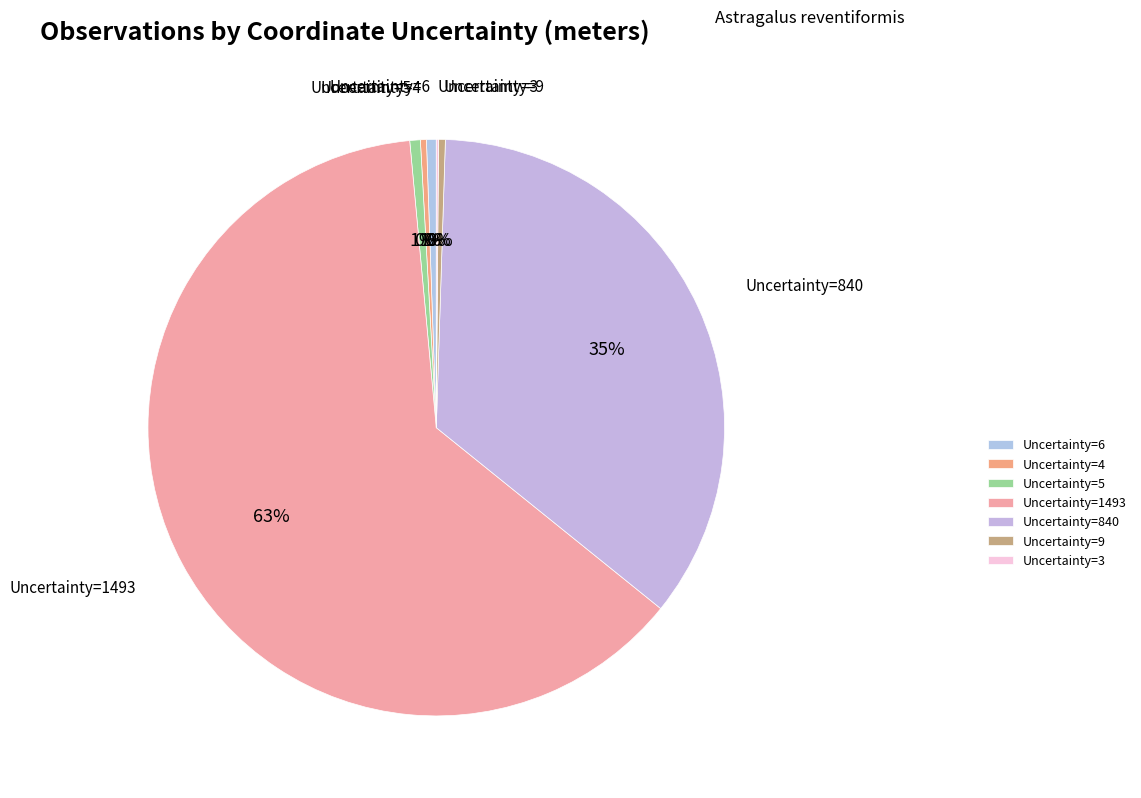

Which category accounts for the majority?

Uncertainty=1493